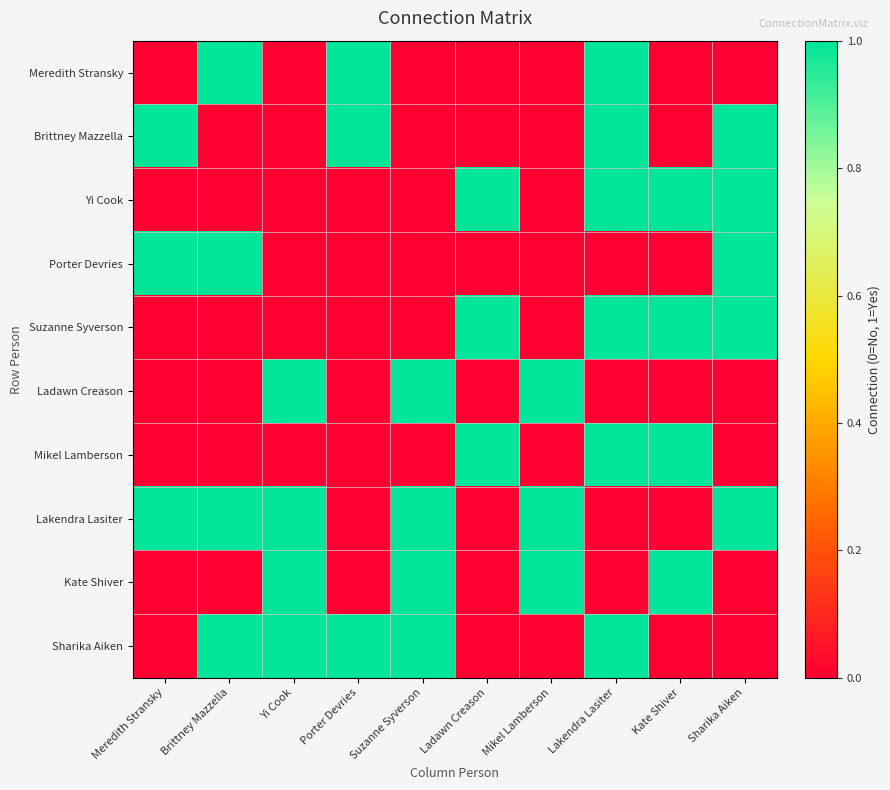

Reading right to left, extract all data points from this chart.

Meredith Stransky: Sharika Aiken=0	Kate Shiver=0	Lakendra Lasiter=1	Mikel Lamberson=0	Ladawn Creason=0	Suzanne Syverson=0	Porter Devries=1	Yi Cook=0	Brittney Mazzella=1	Meredith Stransky=0
Brittney Mazzella: Sharika Aiken=1	Kate Shiver=0	Lakendra Lasiter=1	Mikel Lamberson=0	Ladawn Creason=0	Suzanne Syverson=0	Porter Devries=1	Yi Cook=0	Brittney Mazzella=0	Meredith Stransky=1
Yi Cook: Sharika Aiken=1	Kate Shiver=1	Lakendra Lasiter=1	Mikel Lamberson=0	Ladawn Creason=1	Suzanne Syverson=0	Porter Devries=0	Yi Cook=0	Brittney Mazzella=0	Meredith Stransky=0
Porter Devries: Sharika Aiken=1	Kate Shiver=0	Lakendra Lasiter=0	Mikel Lamberson=0	Ladawn Creason=0	Suzanne Syverson=0	Porter Devries=0	Yi Cook=0	Brittney Mazzella=1	Meredith Stransky=1
Suzanne Syverson: Sharika Aiken=1	Kate Shiver=1	Lakendra Lasiter=1	Mikel Lamberson=0	Ladawn Creason=1	Suzanne Syverson=0	Porter Devries=0	Yi Cook=0	Brittney Mazzella=0	Meredith Stransky=0
Ladawn Creason: Sharika Aiken=0	Kate Shiver=0	Lakendra Lasiter=0	Mikel Lamberson=1	Ladawn Creason=0	Suzanne Syverson=1	Porter Devries=0	Yi Cook=1	Brittney Mazzella=0	Meredith Stransky=0
Mikel Lamberson: Sharika Aiken=0	Kate Shiver=1	Lakendra Lasiter=1	Mikel Lamberson=0	Ladawn Creason=1	Suzanne Syverson=0	Porter Devries=0	Yi Cook=0	Brittney Mazzella=0	Meredith Stransky=0
Lakendra Lasiter: Sharika Aiken=1	Kate Shiver=0	Lakendra Lasiter=0	Mikel Lamberson=1	Ladawn Creason=0	Suzanne Syverson=1	Porter Devries=0	Yi Cook=1	Brittney Mazzella=1	Meredith Stransky=1
Kate Shiver: Sharika Aiken=0	Kate Shiver=1	Lakendra Lasiter=0	Mikel Lamberson=1	Ladawn Creason=0	Suzanne Syverson=1	Porter Devries=0	Yi Cook=1	Brittney Mazzella=0	Meredith Stransky=0
Sharika Aiken: Sharika Aiken=0	Kate Shiver=0	Lakendra Lasiter=1	Mikel Lamberson=0	Ladawn Creason=0	Suzanne Syverson=1	Porter Devries=1	Yi Cook=1	Brittney Mazzella=1	Meredith Stransky=0